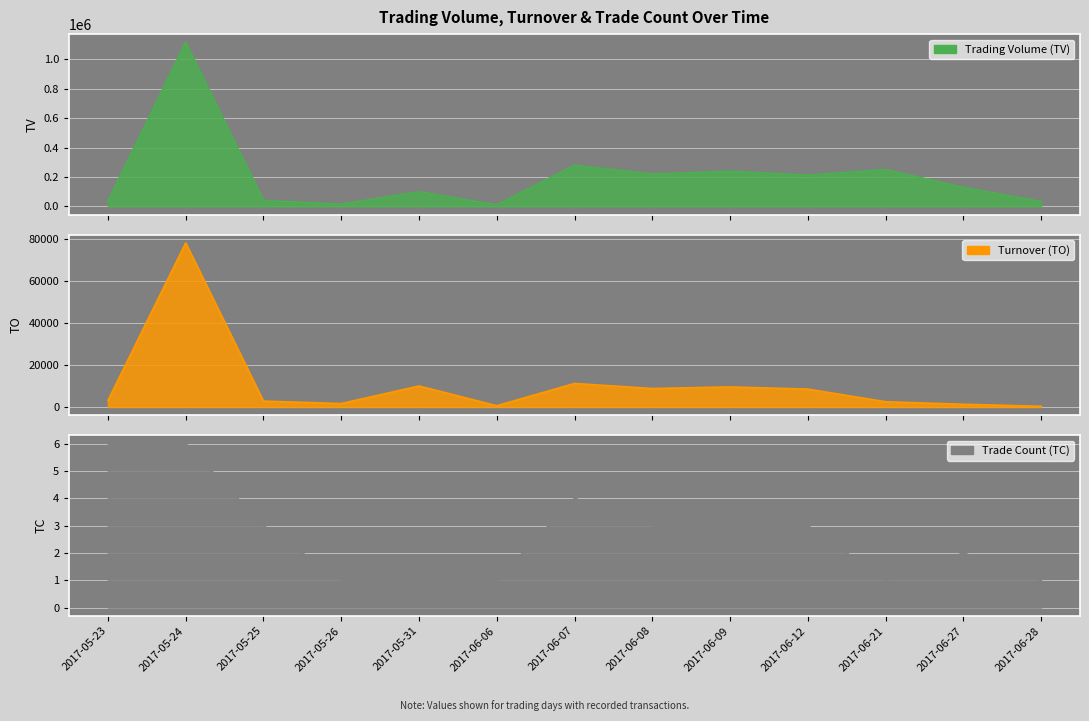

What is the difference between the maximum and minimum values in the TC series?

5